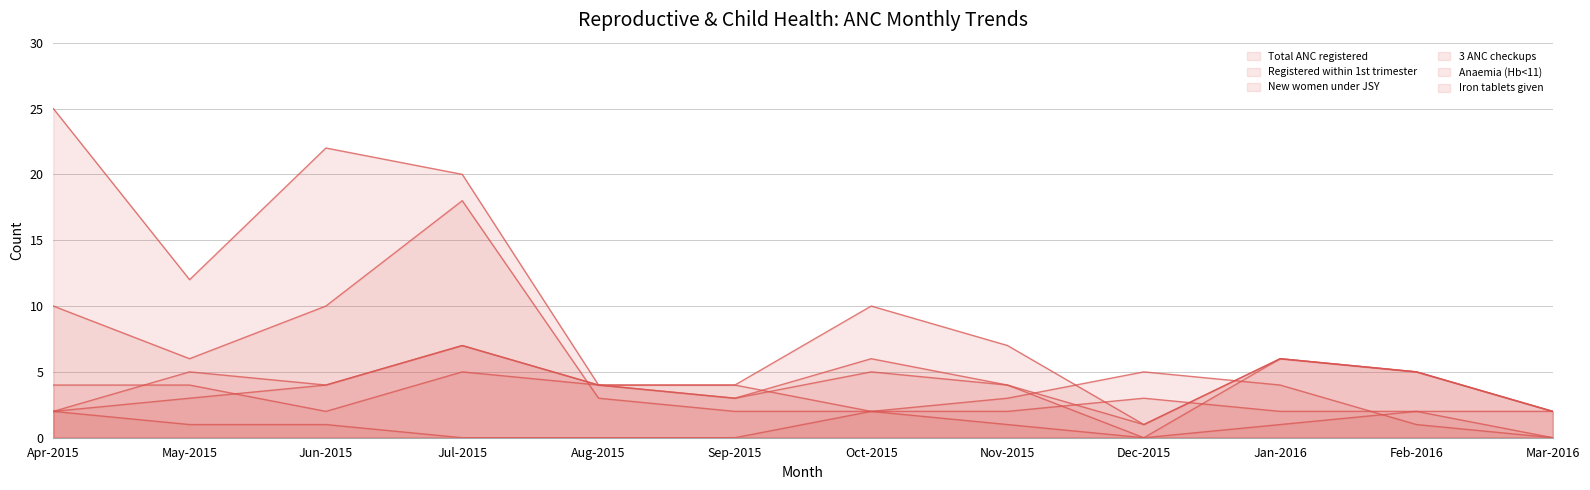

How many values in the Iron tablets given series exceed 3?

4